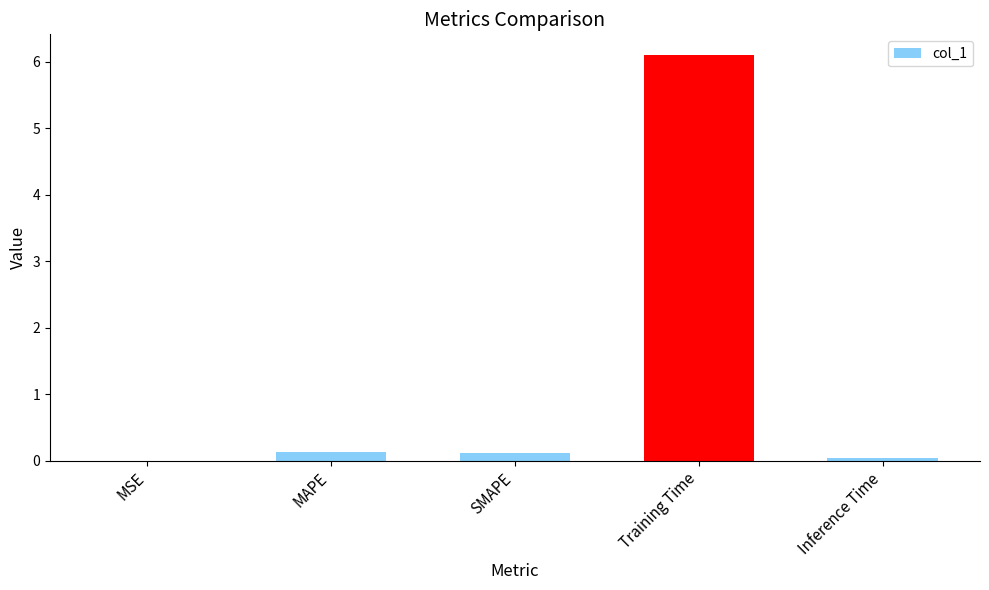

The chart shows a value of 0.0 at Inference Time. True or false?

True